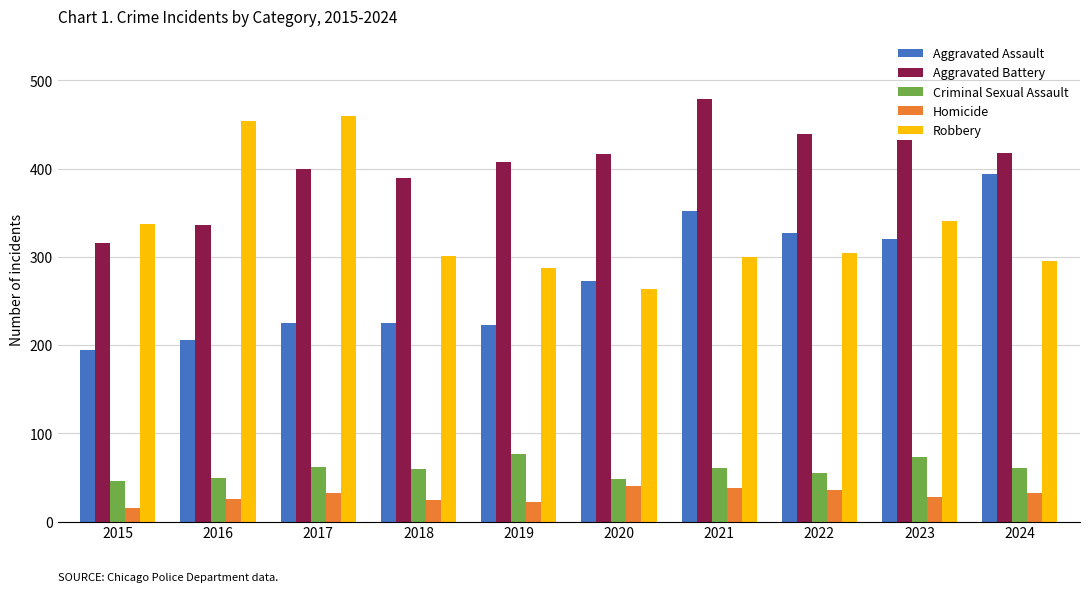

What is the value of the Aggravated Assault bar at the 2nd from the left?

206